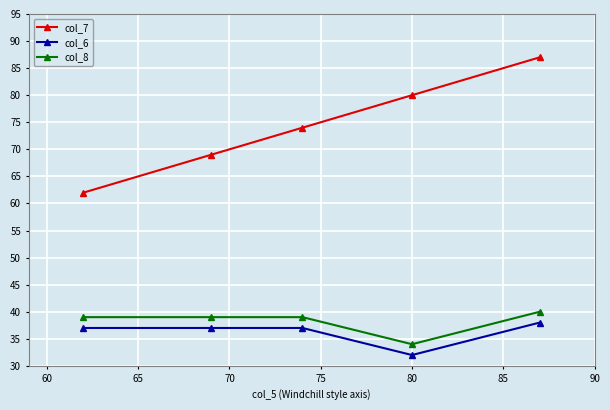

True or false: col_7 and col_8 intersect in this chart.

False